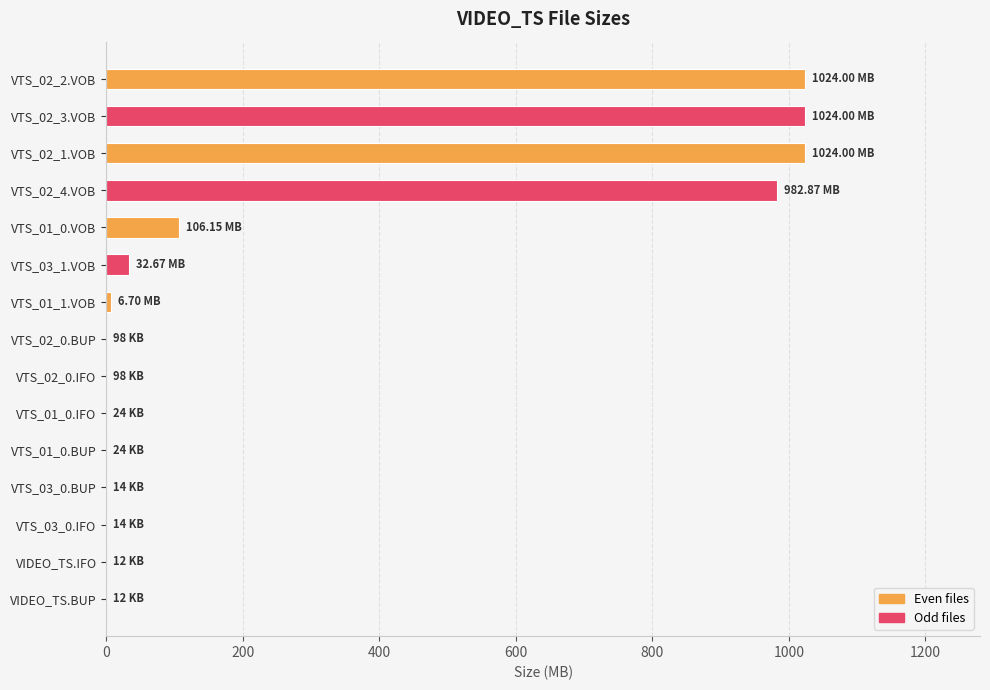

What is the sum of all values?

4200.7